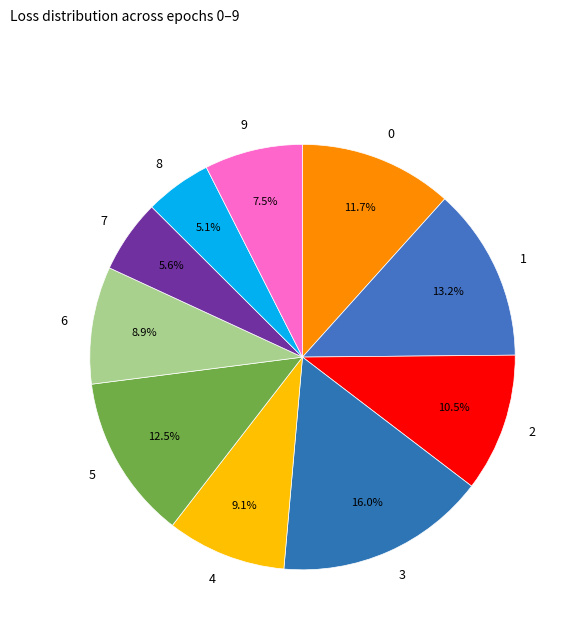

Does any single category account for the majority?

No